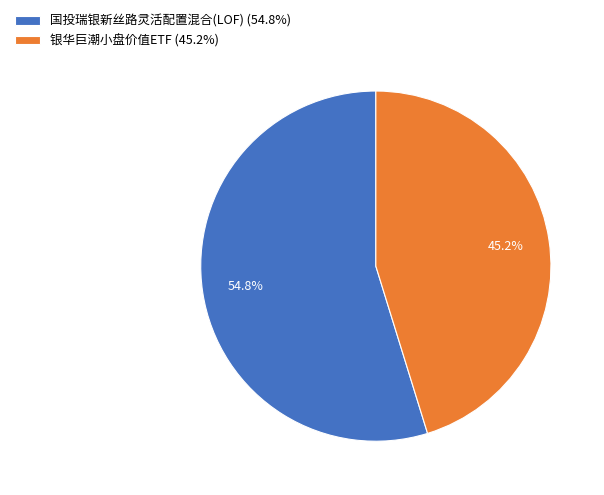

What percentage is the 国投瑞银新丝路灵活配置混合(LOF) slice, to the nearest percent?

55%